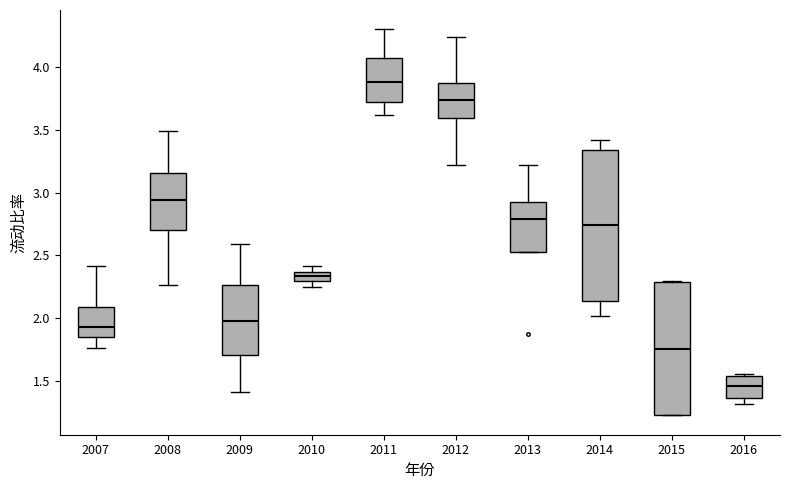

Where does the median line of the box at x = 2009 sit on the y-axis? The values are not printed on the chart, so give them approximately, as read against the axis.

2.00